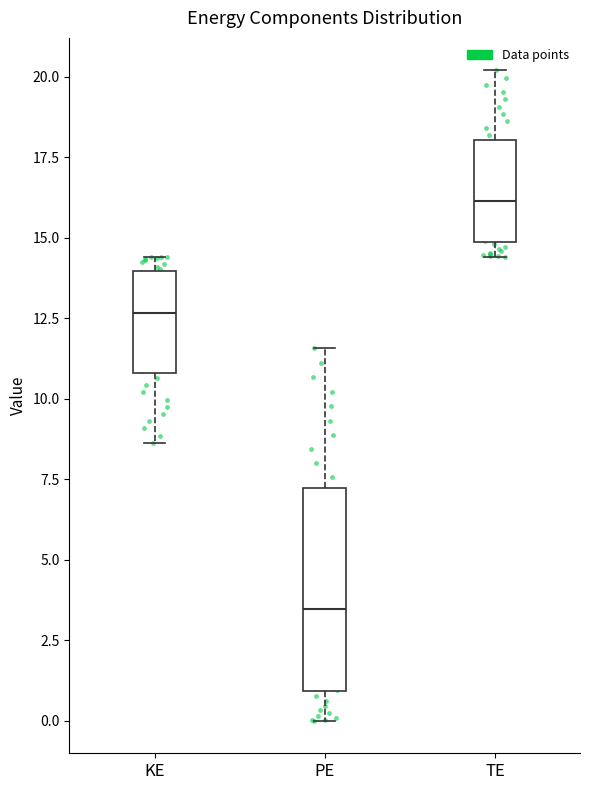

Reading left to right, read every box against the y-axis: the position of its median line, the range the box covers, and the ends of its whiskers. The values are not printed on the chart, so give them approximately, as read against the axis.

KE: median 12.5, box 11.0 to 14.0, whiskers 8.5 to 14.5
PE: median 3.5, box 1.0 to 7.0, whiskers 0.0 to 11.5
TE: median 16.0, box 15.0 to 18.0, whiskers 14.5 to 20.0